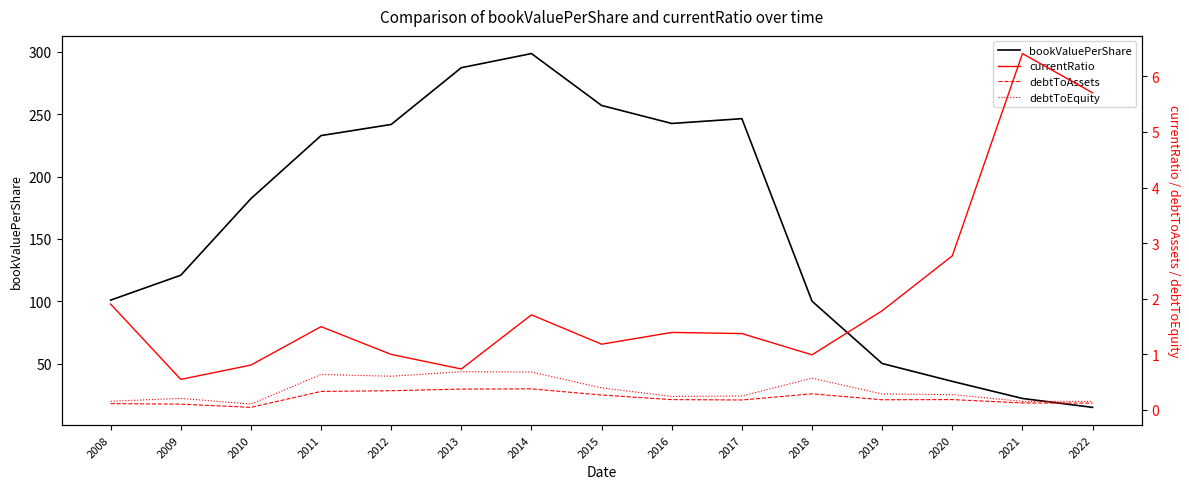

Does the chart display data point markers on the line(s)?

No